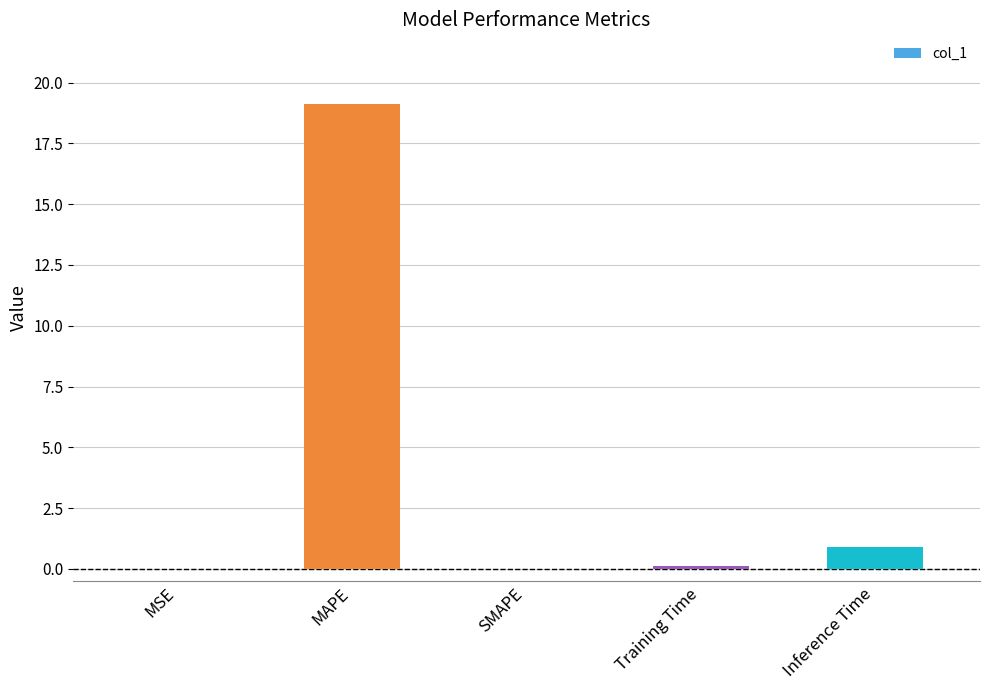

How many data points does each series have?

5